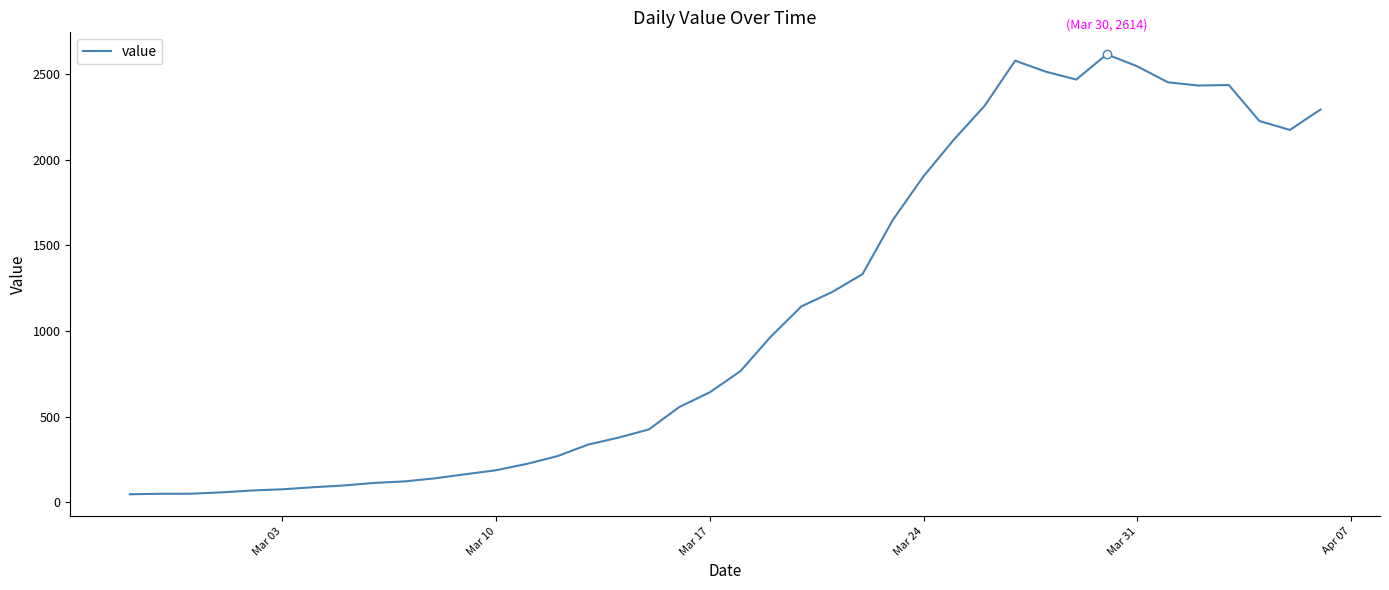

What is the difference between the maximum and minimum values?

2566